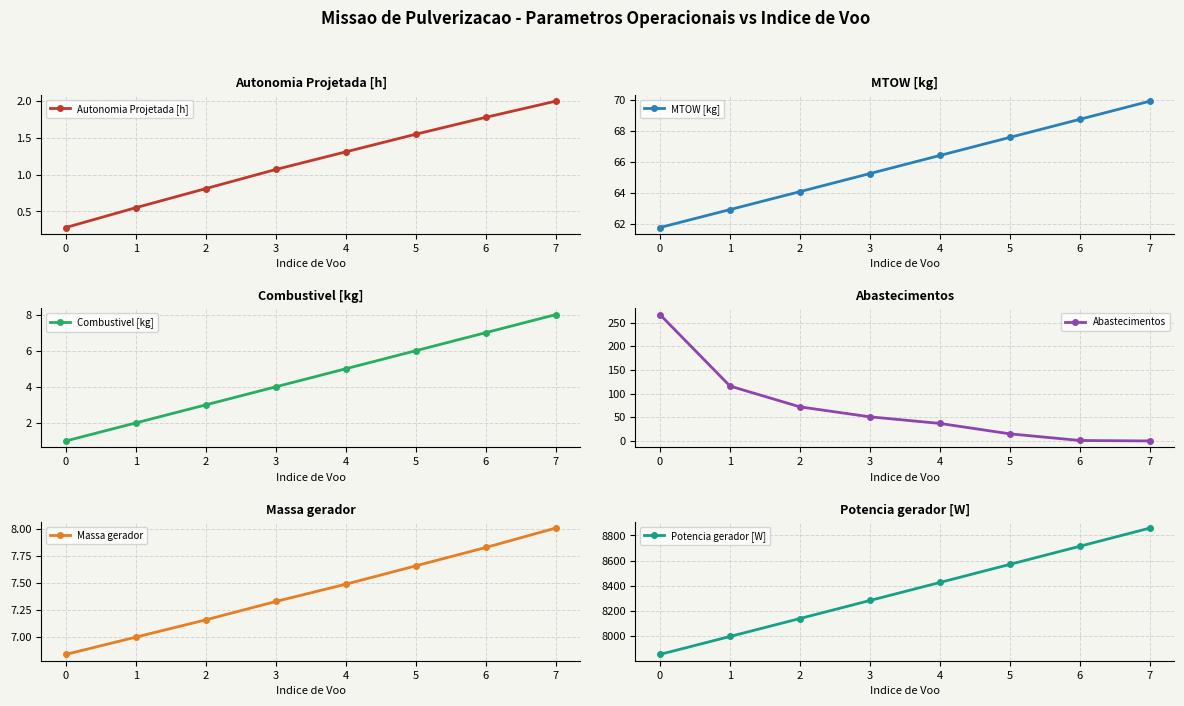

What is the total value across all series at 3?

8409.9